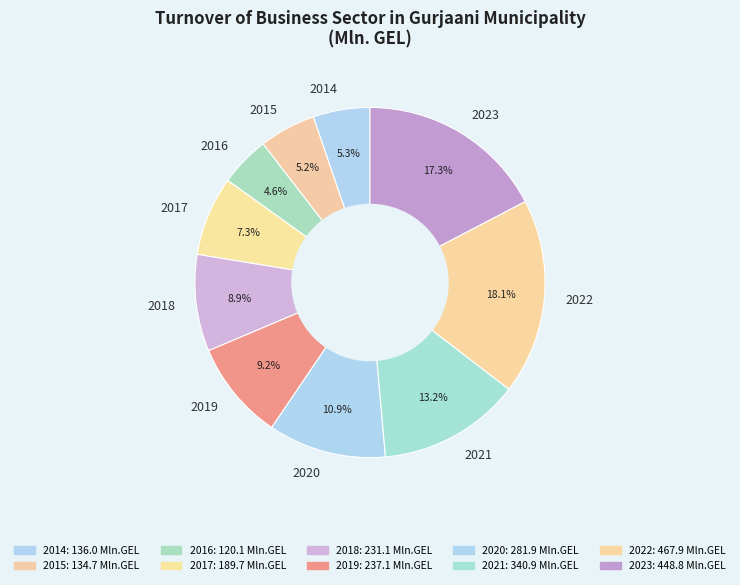

How many slices are in this pie chart?

10